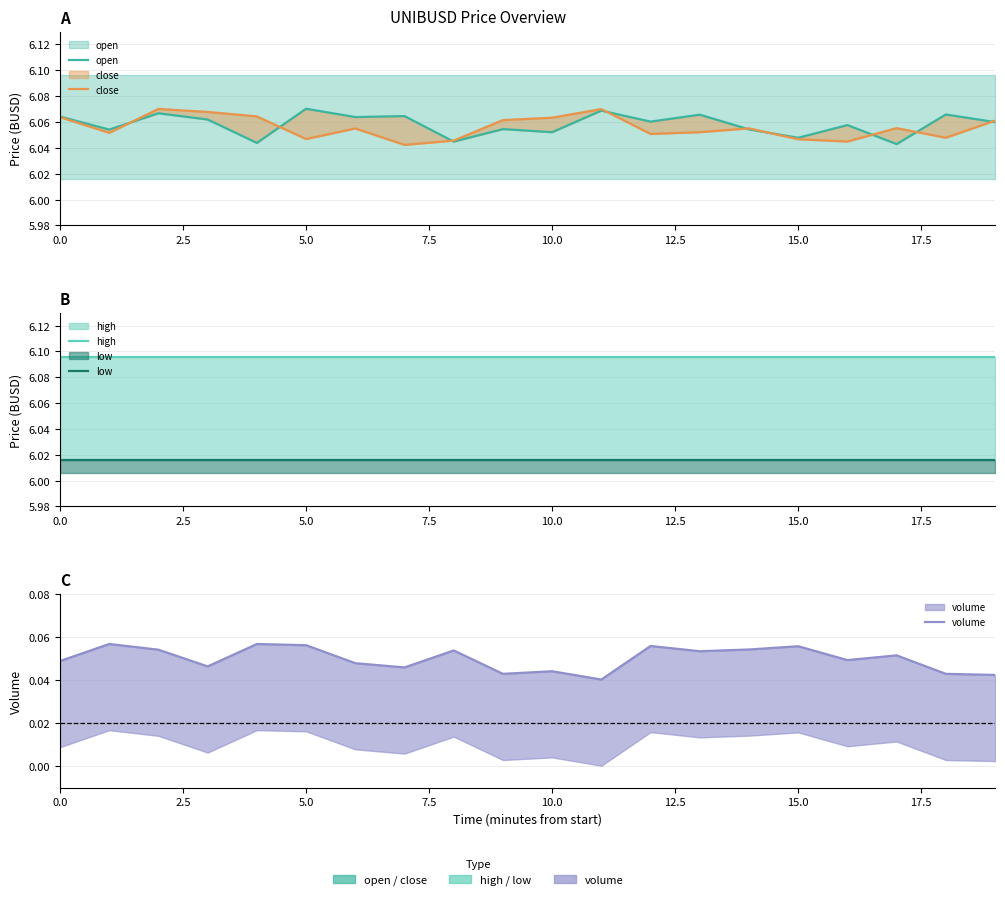

What is the average value of the high series?

6.1